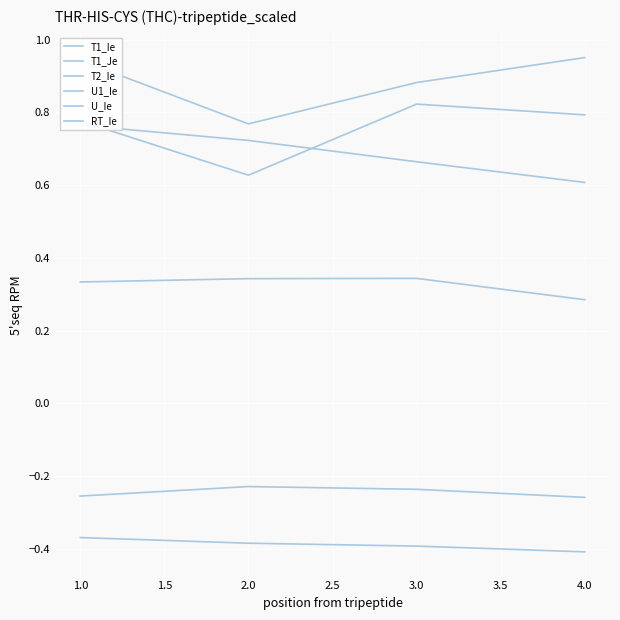

How many lines are shown in the chart?

6